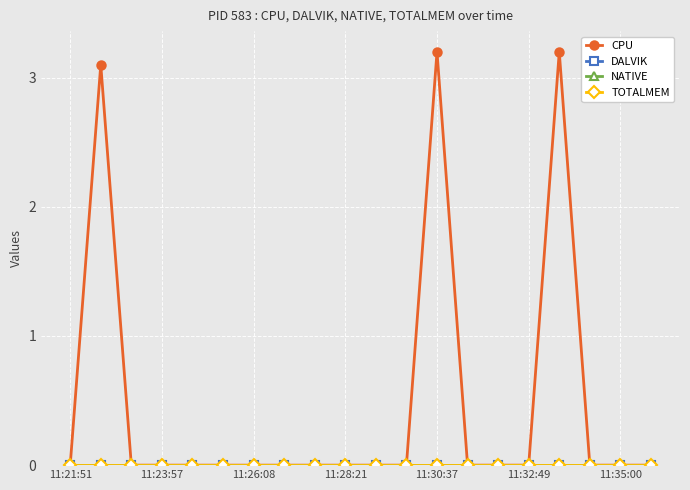

Reading left to right, extract all data points from this chart.

CPU: 0.0	3.1	0.0	0.0	0.0	0.0	0.0	0.0	0.0	0.0	0.0	0.0	3.2	0.0	0.0	0.0	3.2	0.0	0.0	0.0
DALVIK: 0.0	0.0	0.0	0.0	0.0	0.0	0.0	0.0	0.0	0.0	0.0	0.0	0.0	0.0	0.0	0.0	0.0	0.0	0.0	0.0
NATIVE: 0.0	0.0	0.0	0.0	0.0	0.0	0.0	0.0	0.0	0.0	0.0	0.0	0.0	0.0	0.0	0.0	0.0	0.0	0.0	0.0
TOTALMEM: 0.0	0.0	0.0	0.0	0.0	0.0	0.0	0.0	0.0	0.0	0.0	0.0	0.0	0.0	0.0	0.0	0.0	0.0	0.0	0.0